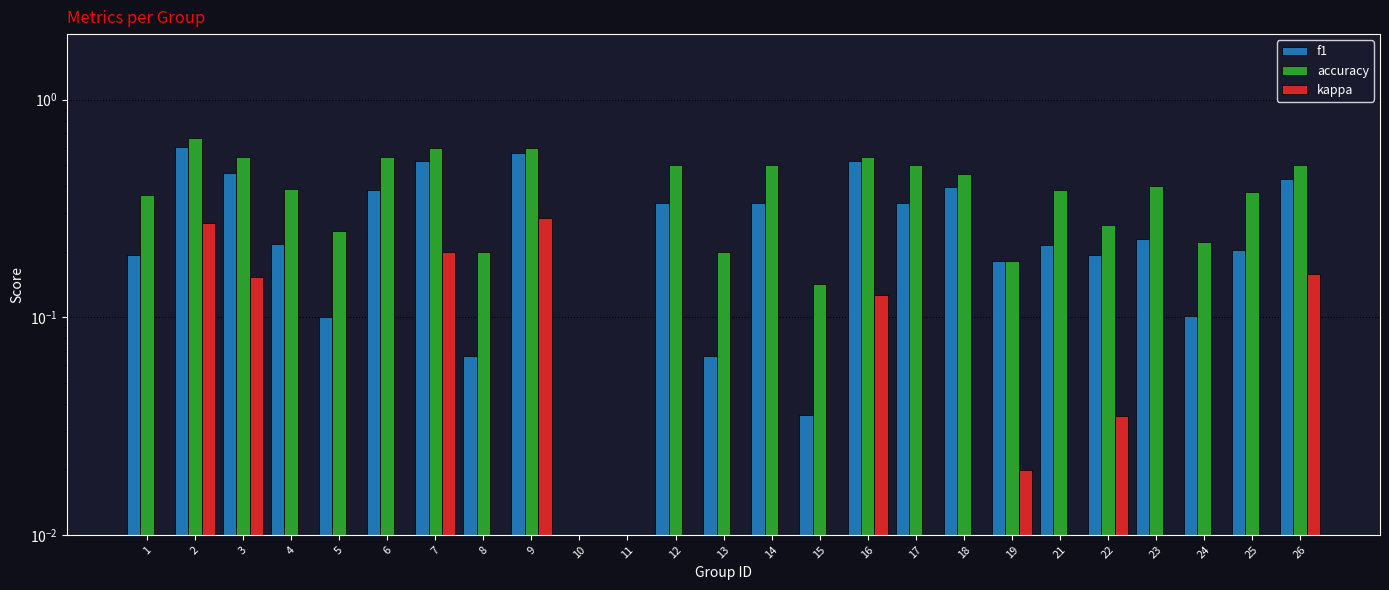

What are all the series names shown in the legend?

f1, accuracy, kappa